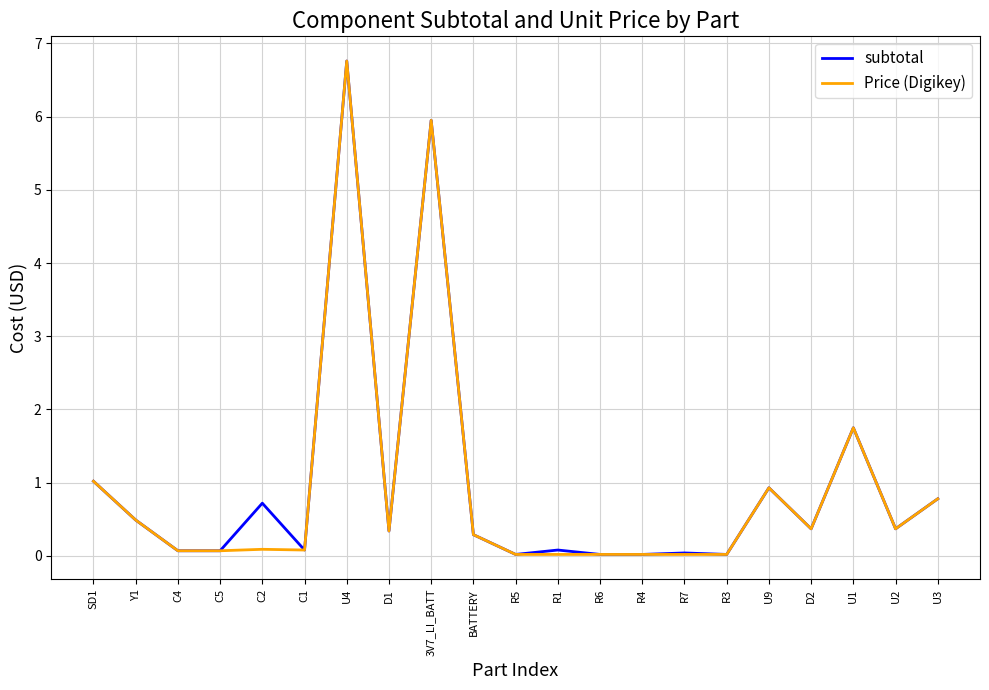

Where is subtotal nearest to the value 3?

U1